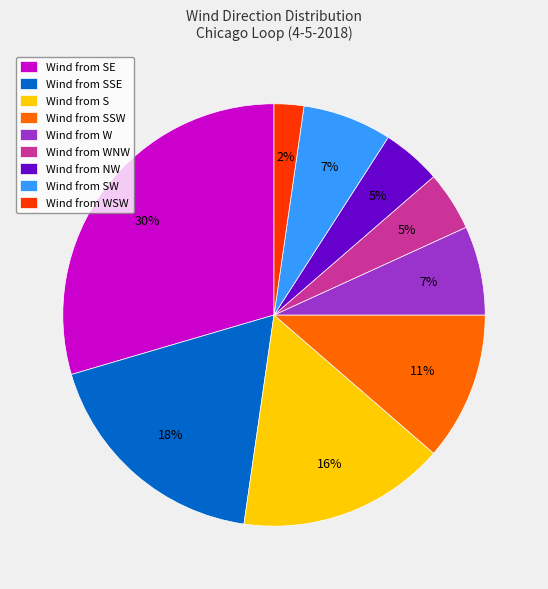

Is there any slice that represents more than half of the pie?

No